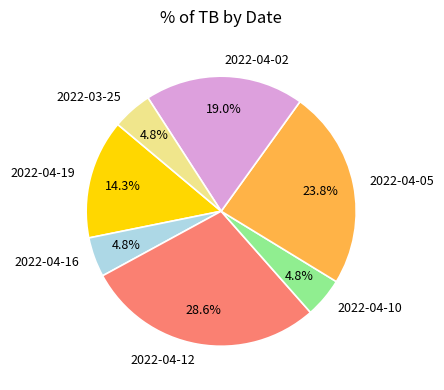

What is the largest slice in the pie chart?

2022-04-12